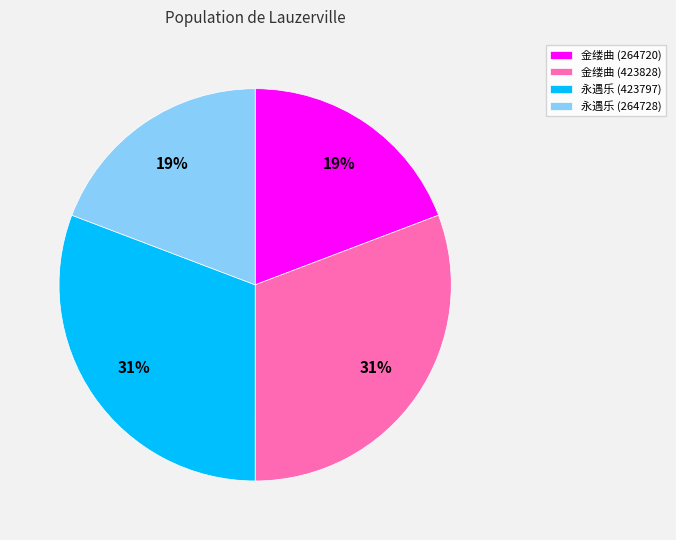

Between 永遇乐 (264728) and 金缕曲 (423828), which is larger?

金缕曲 (423828)